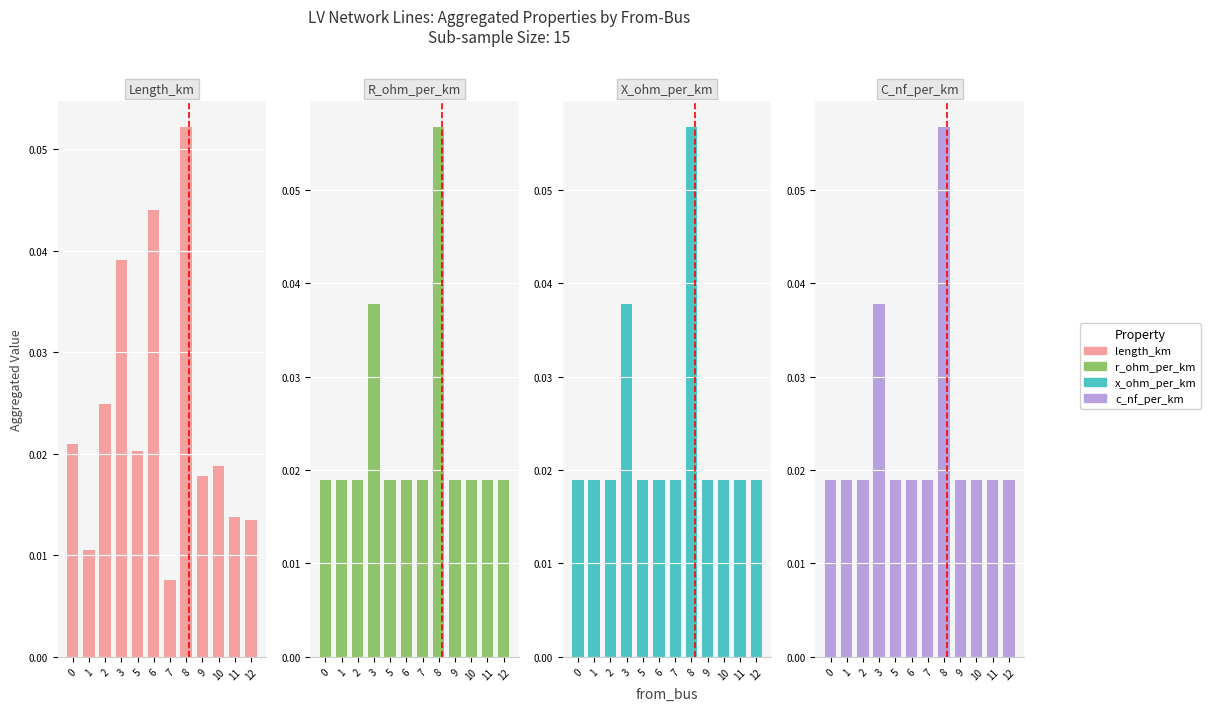

What is the total value across all series at 7?

0.1